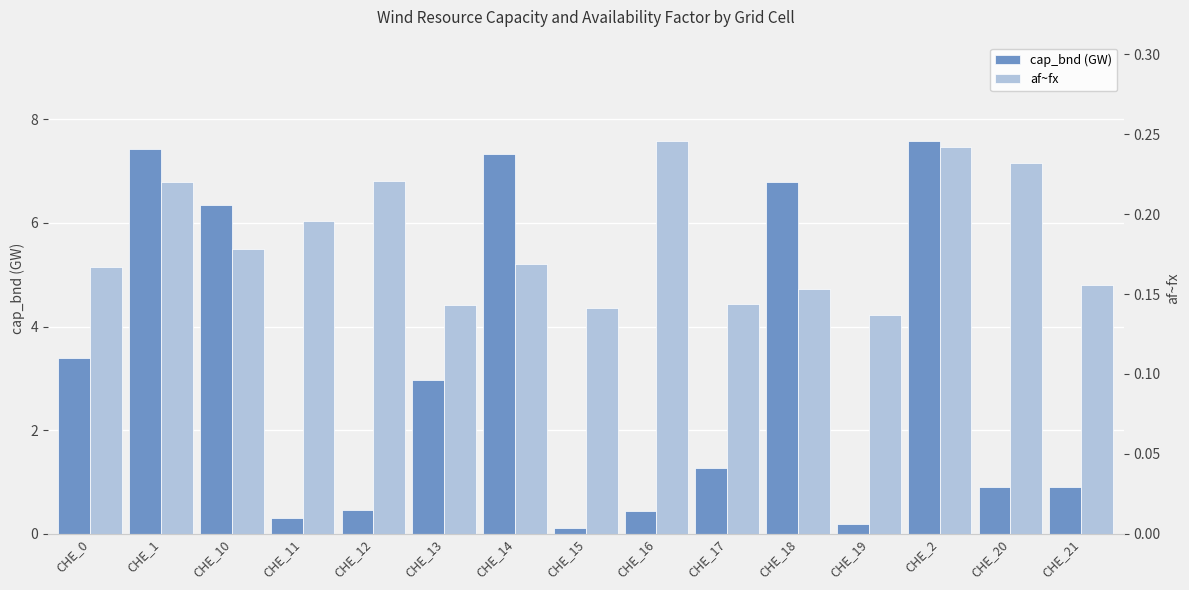

How many distinct data groups are displayed?

2